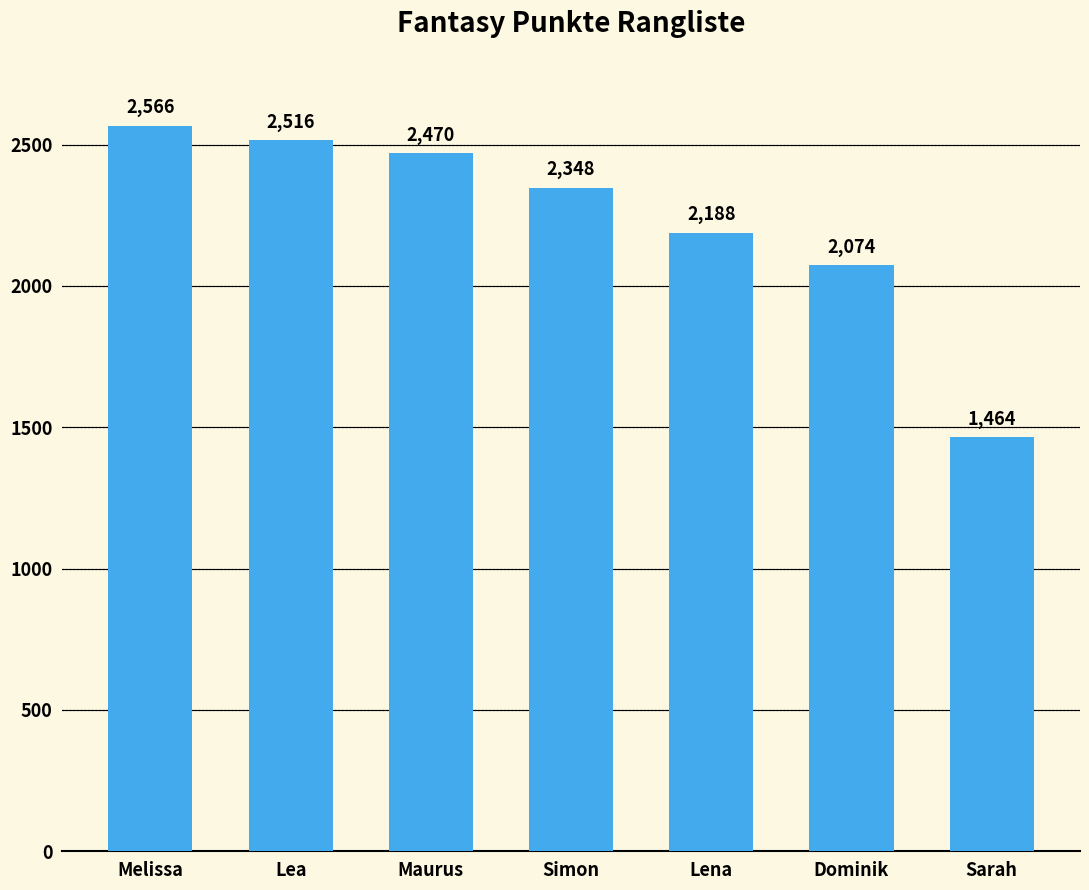

Rank the categories by value from highest to lowest.

Melissa, Lea, Maurus, Simon, Lena, Dominik, Sarah